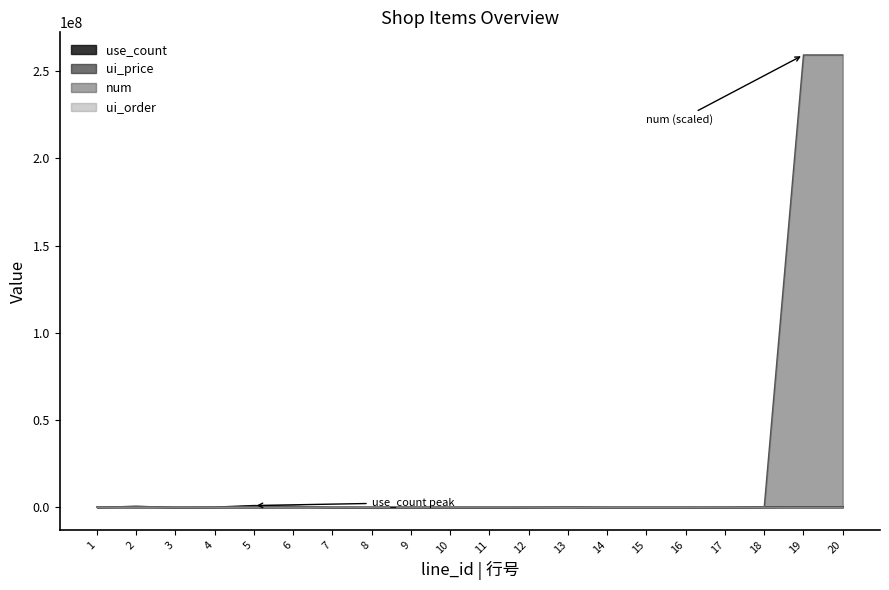

In ui_order, how many points are higher than both neighbors (excluding endpoints)?

2